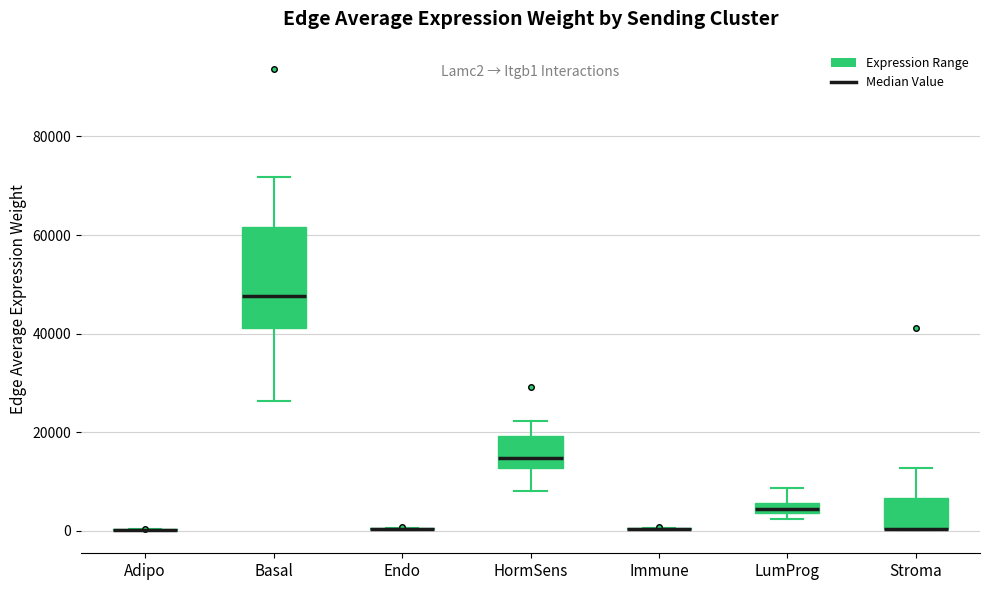

Which box is the tallest, from its lower edge to its upper edge?

Basal